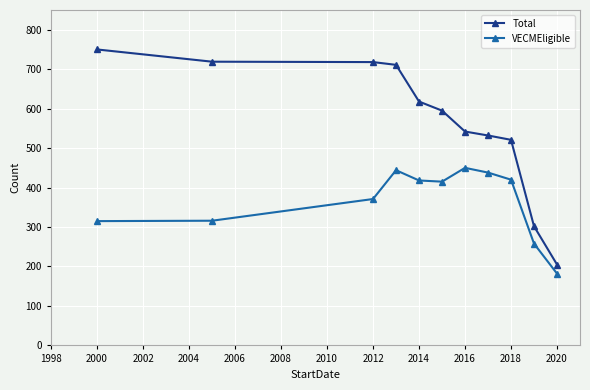

What is the difference between the maximum and minimum values in the VECMEligible series?

268